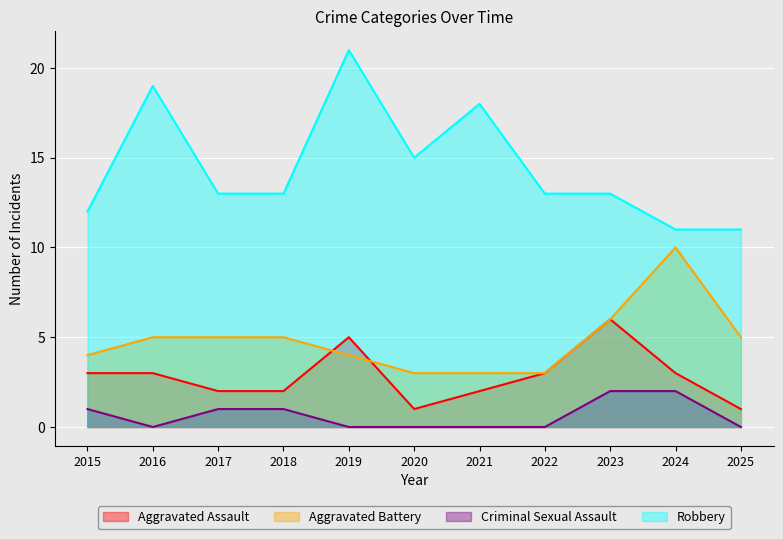

How many lines are shown in the chart?

4